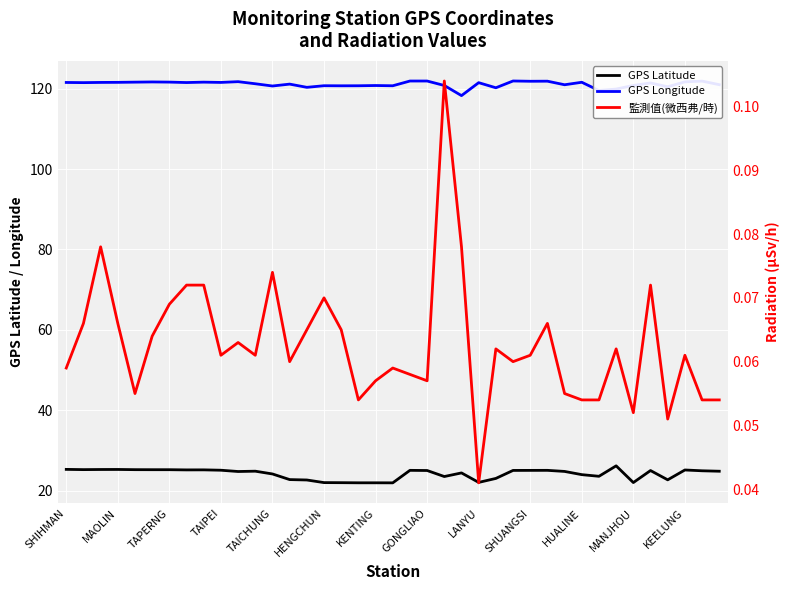

What value does the 監測值(微西弗/時) series have at MAOLIN?

0.1